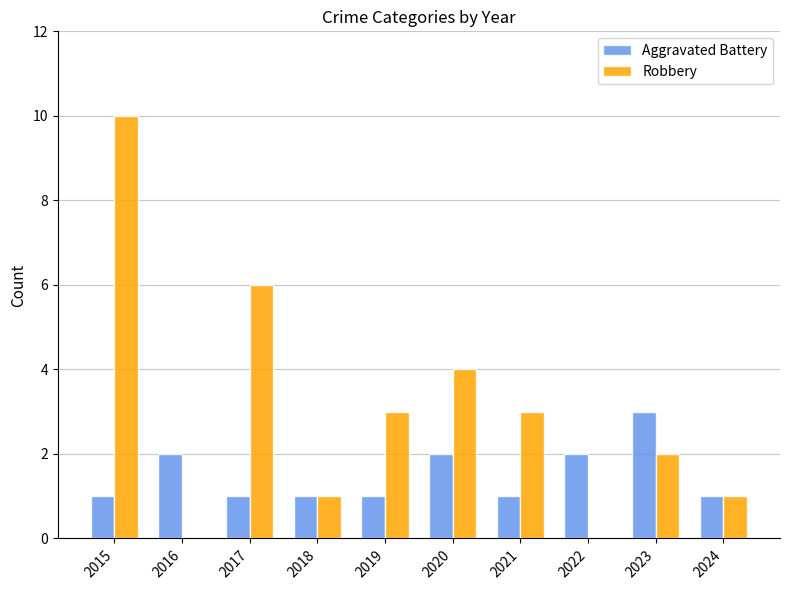

How many series are shown in this chart?

2